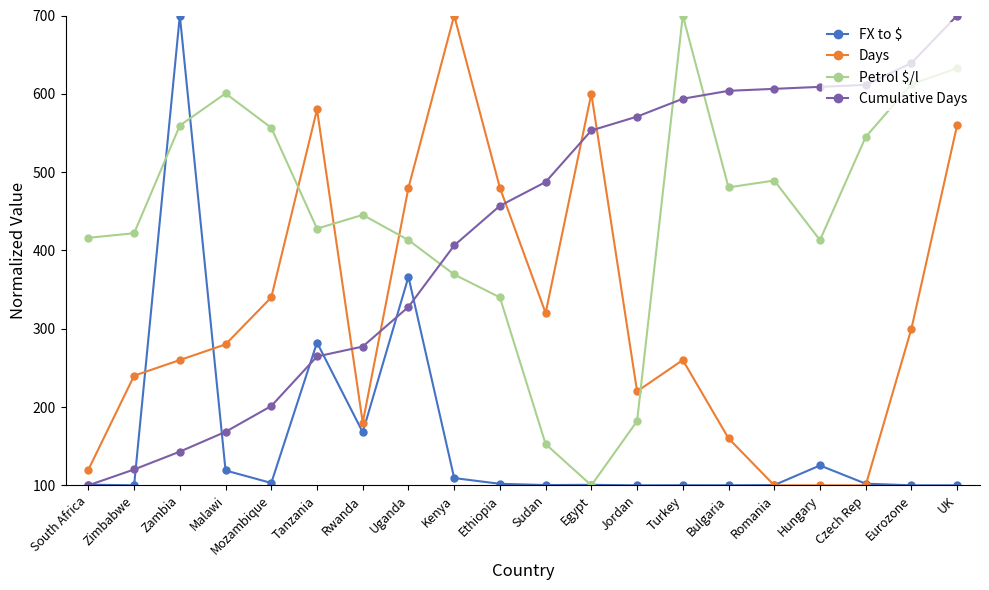

Which series changed the most between Tanzania and Ethiopia?

Cumulative Days